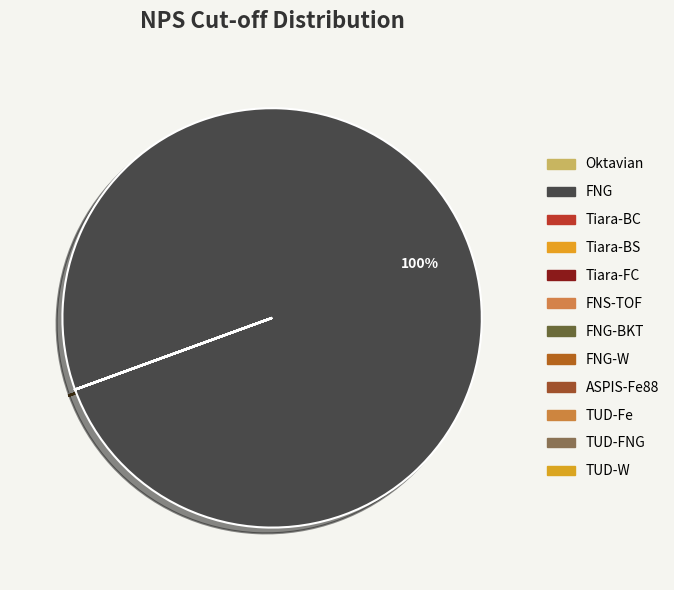

To the nearest percent, what is the difference between the largest and smallest slice percentages?

100%